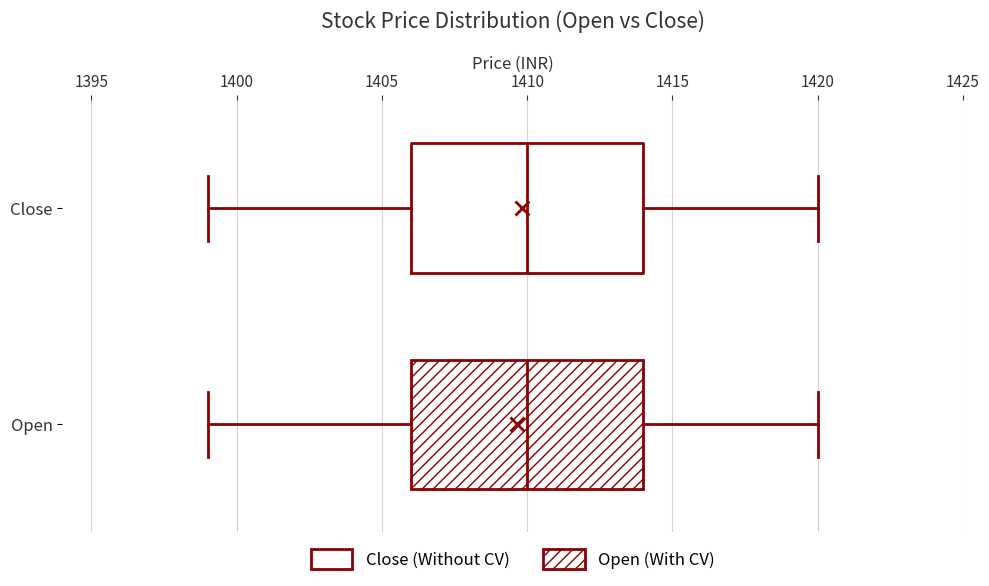

Reading bottom to top, transcribe this box plot: for each box, give where its median line is, the range the box spans, and where its two whiskers end, as read against the x-axis. The values are not printed on the chart, so give them approximately, as read against the axis.

Open: median 1410, box 1406 to 1414, whiskers 1399 to 1420
Close: median 1410, box 1406 to 1414, whiskers 1399 to 1420